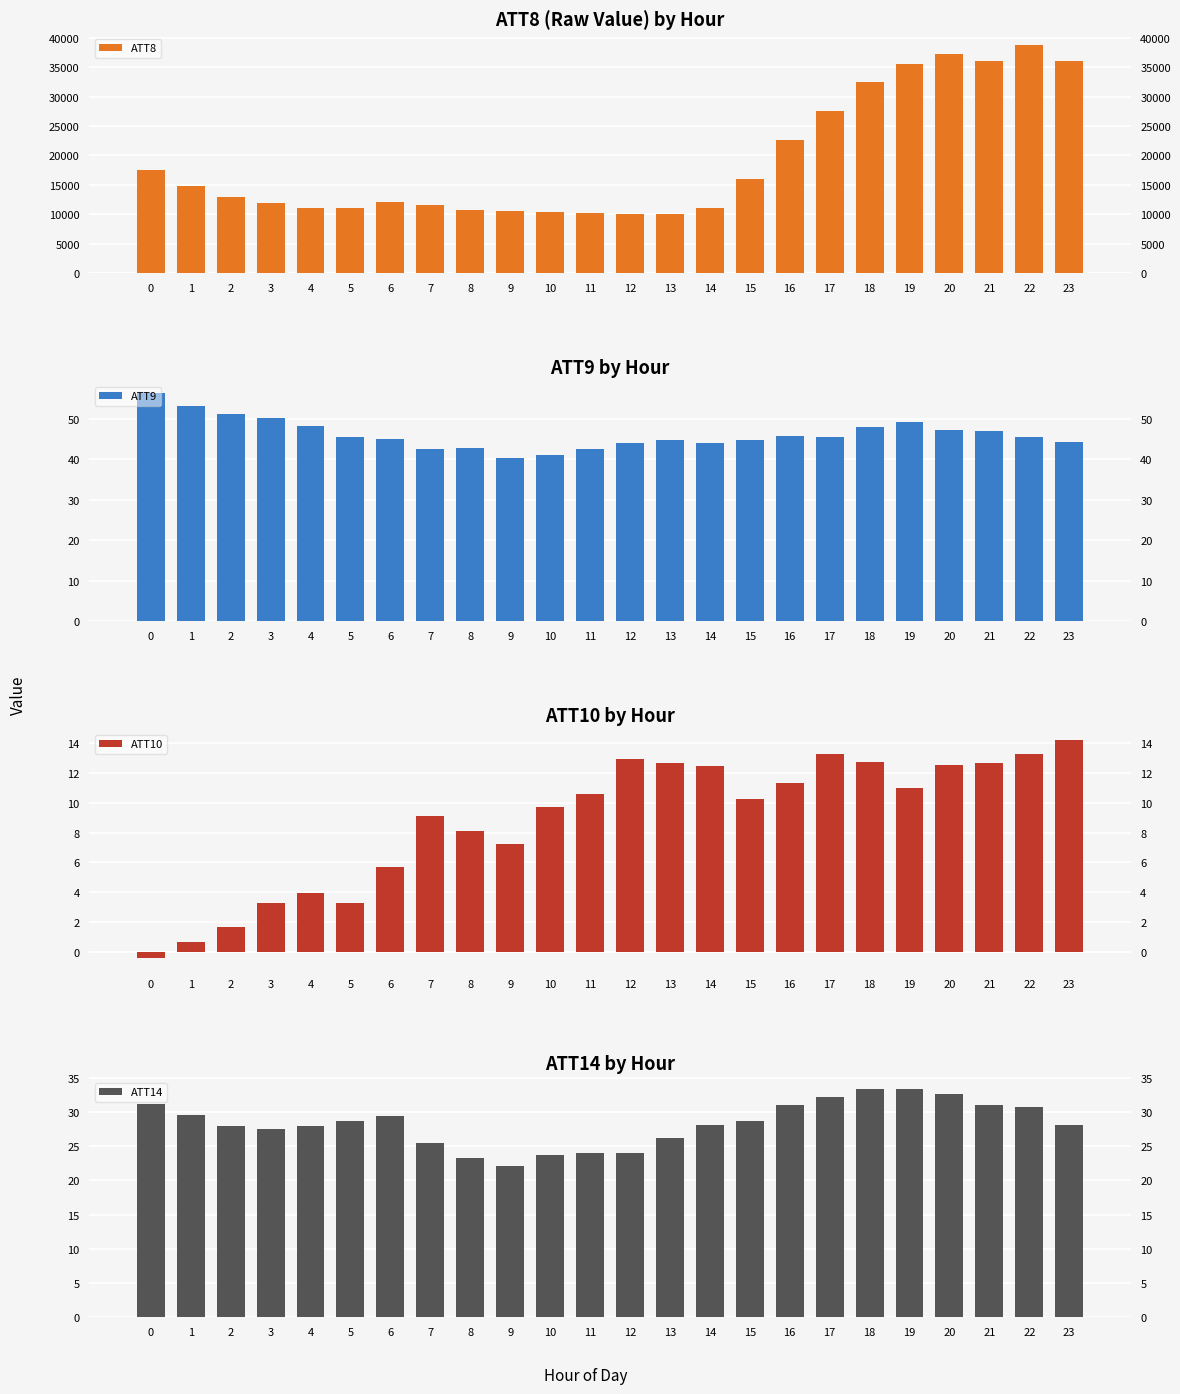

How many categories are shown in the chart?

24